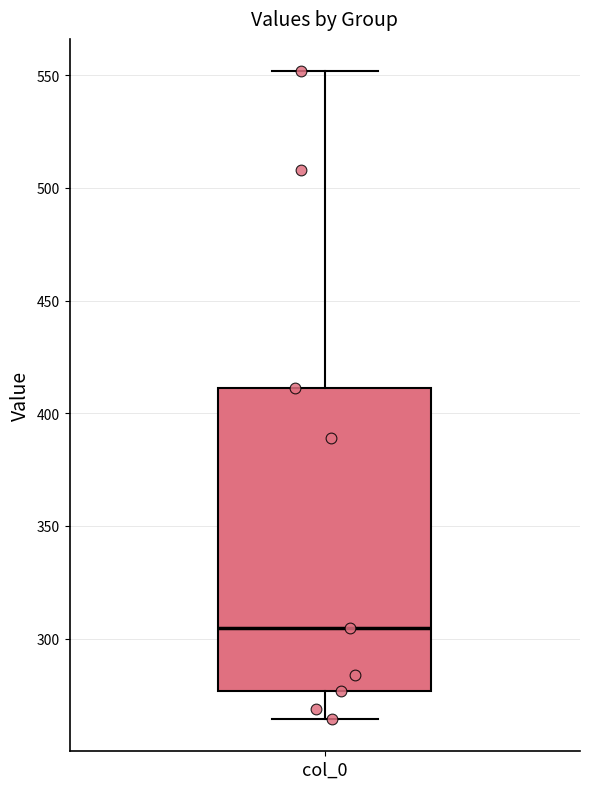

Where does the median line of the box for col_0 sit on the y-axis? The values are not printed on the chart, so give them approximately, as read against the axis.

305